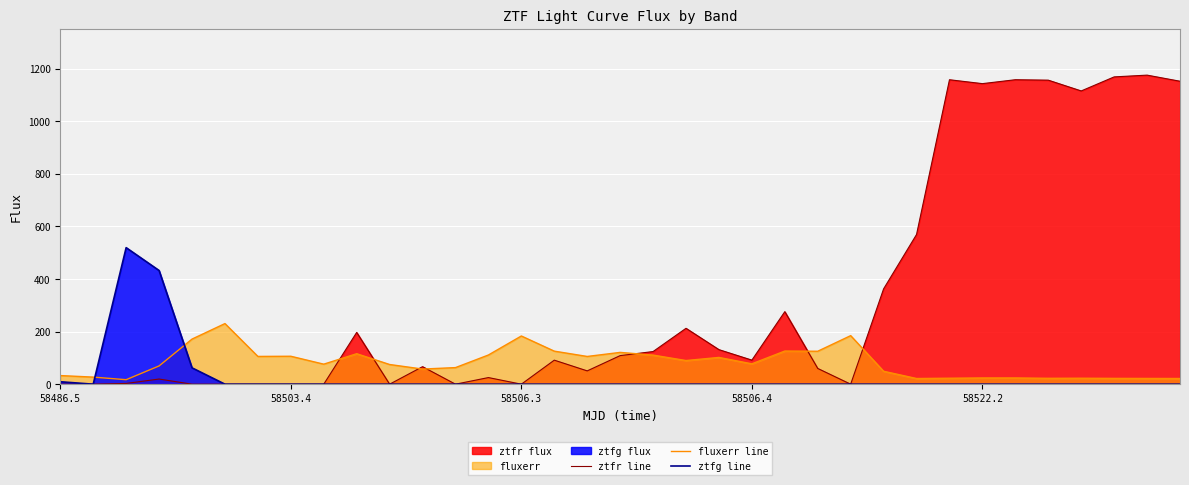

True or false: fluxerr line has a value of 21.6 at 26.

True